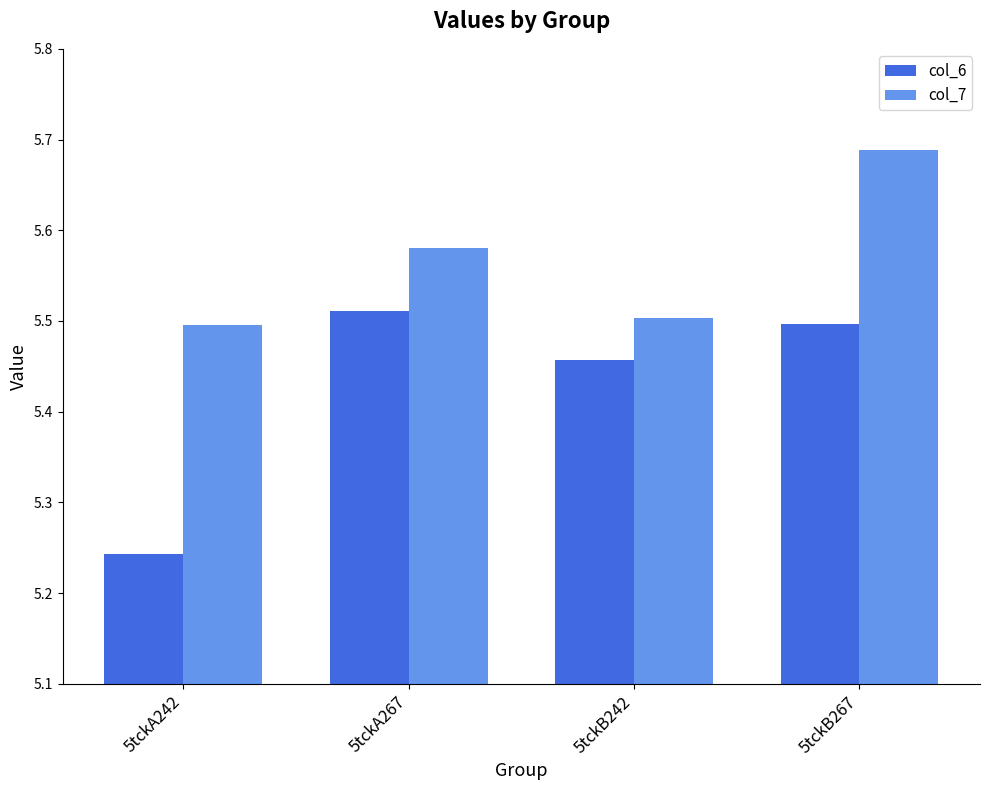

What is the difference between the maximum and minimum values in the col_7 series?

0.2